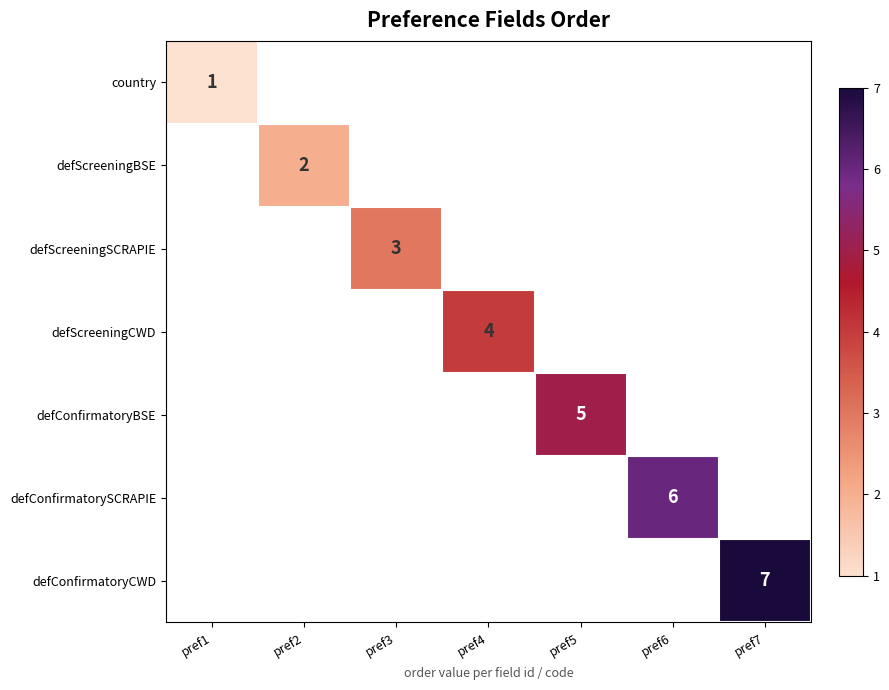

The value of defConfirmatoryCWD at pref7 is 7. True or false?

True